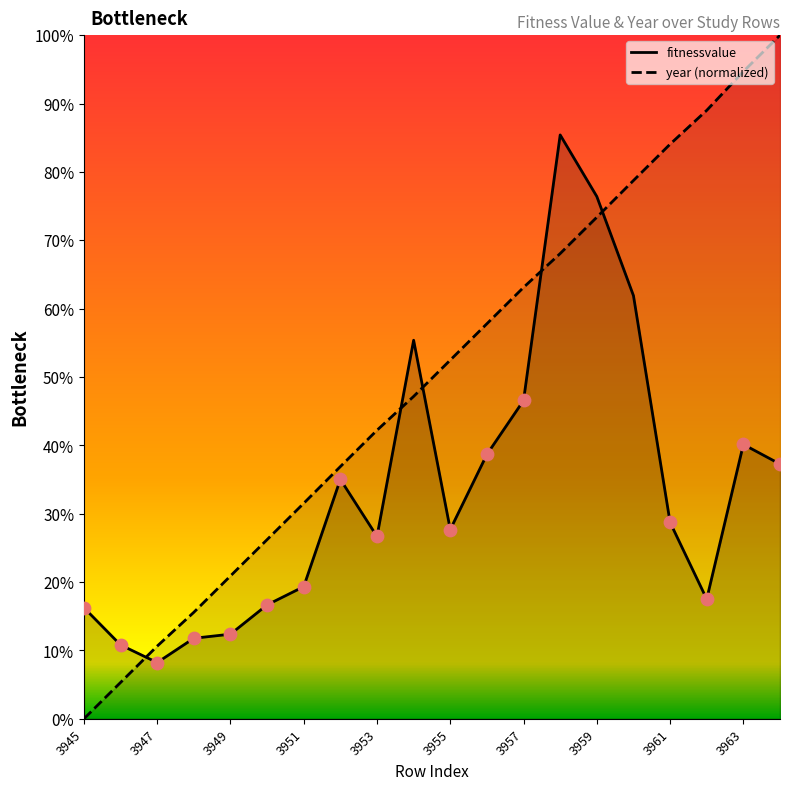

What are all the series names shown in the legend?

fitnessvalue, year